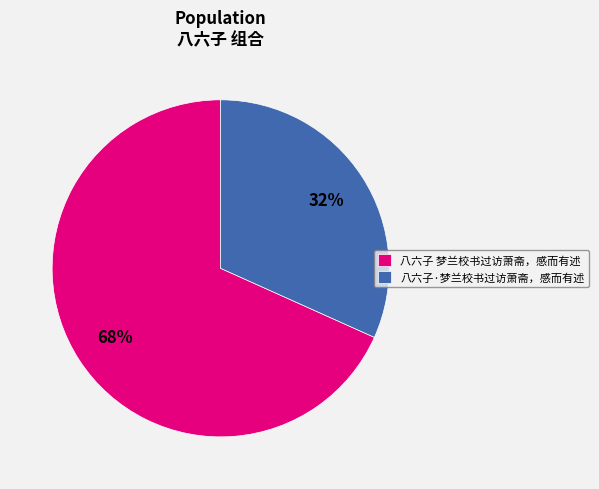

Count the number of slices in the pie.

2